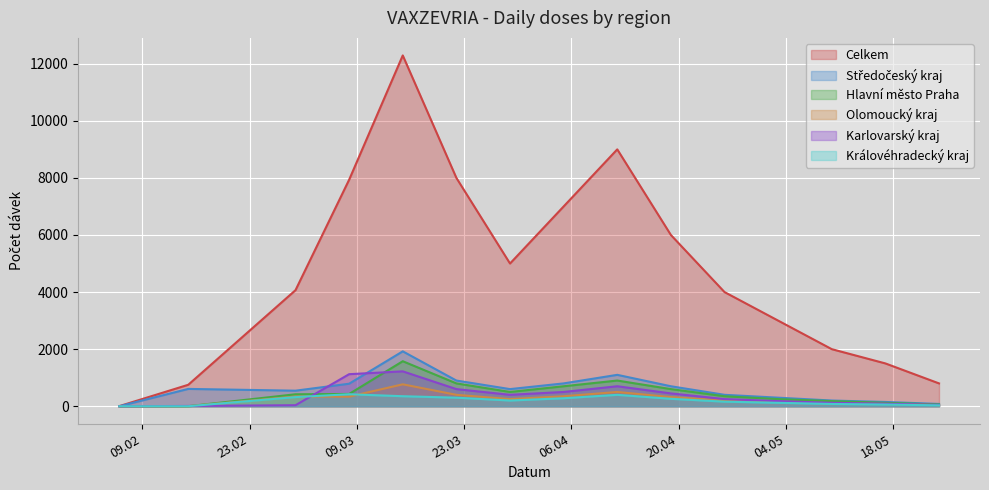

List the labels in order of Středočeský kraj value, smallest first.

06.02.2021, 24.05.2021, 17.05.2021, 10.05.2021, 03.05.2021, 26.04.2021, 01.03.2021, 29.03.2021, 15.02.2021, 19.04.2021, 08.03.2021, 05.04.2021, 22.03.2021, 12.04.2021, 15.03.2021